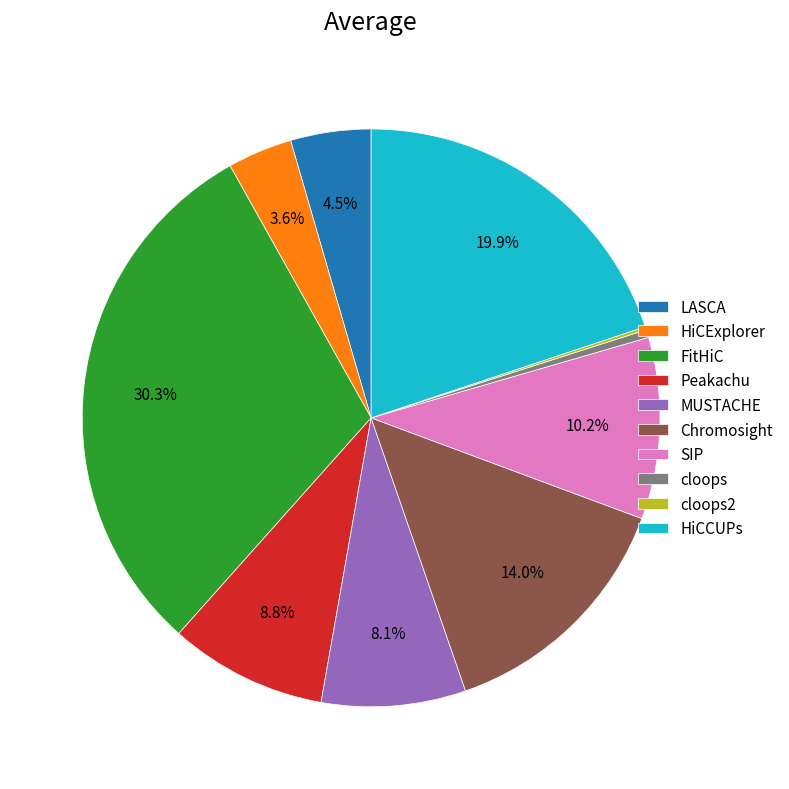

Do HiCExplorer and HiCCUPs together represent more than half of the pie?

No